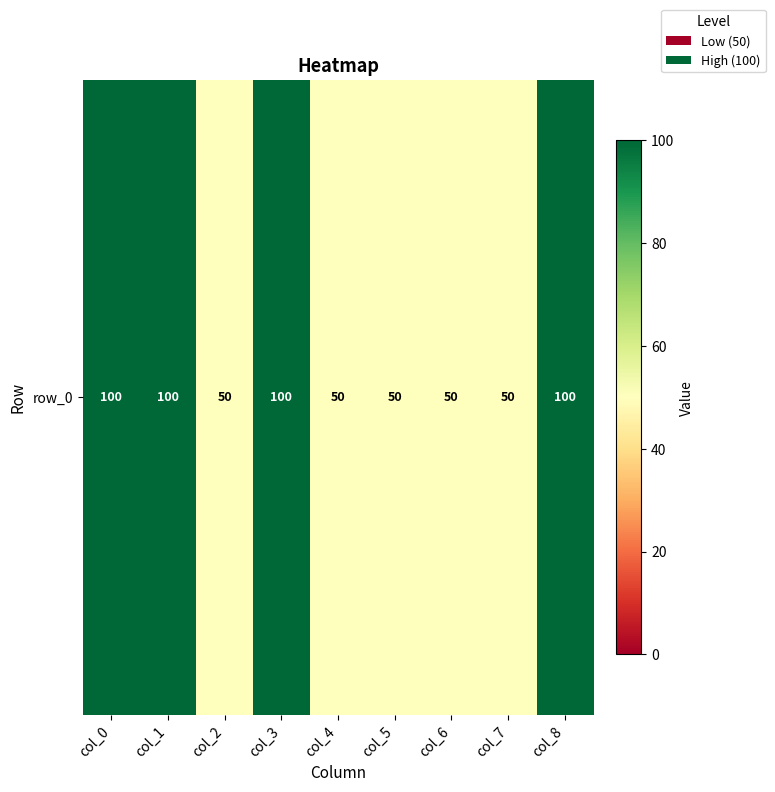

What is the difference between the second highest and second lowest values?

50